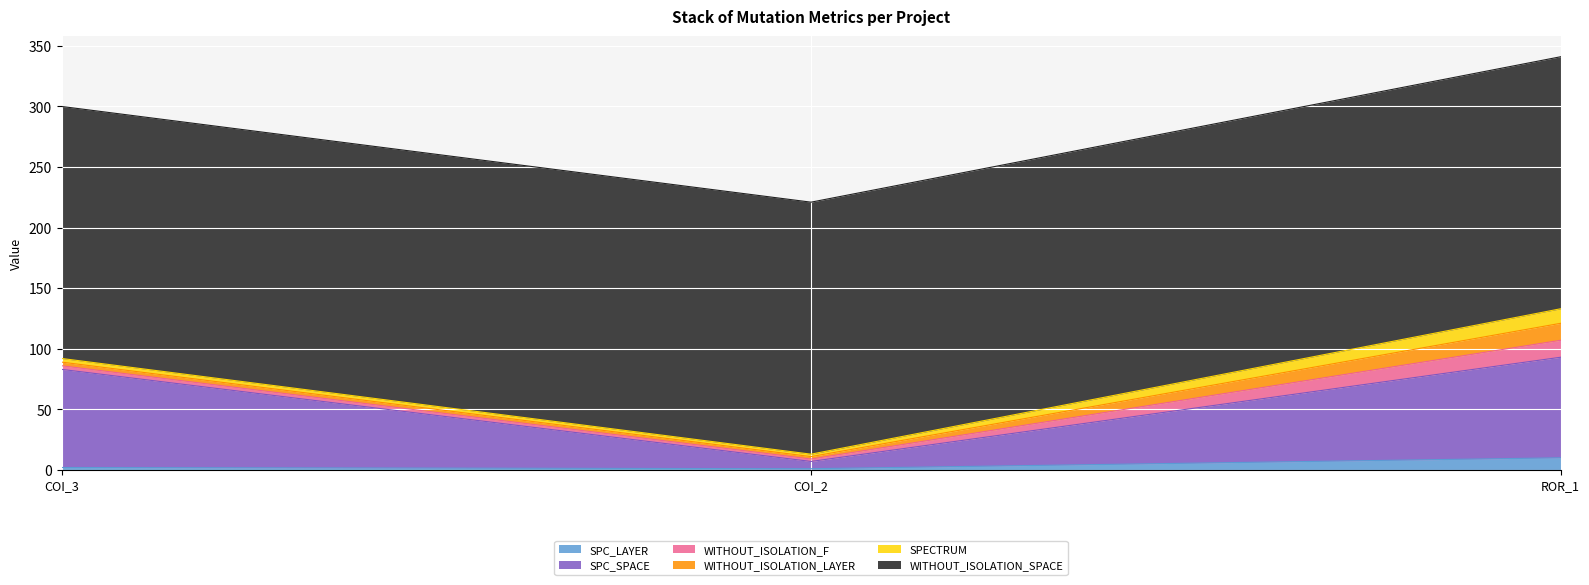

What is the minimum value for WITHOUT_ISOLATION_LAYER?

2